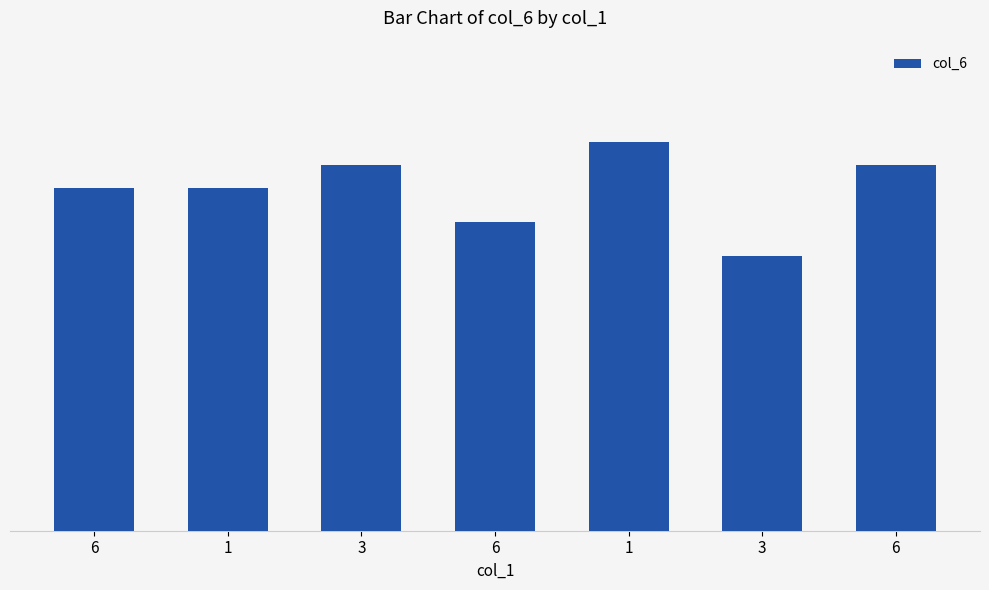

Count the values in the range 27 to 32.

5